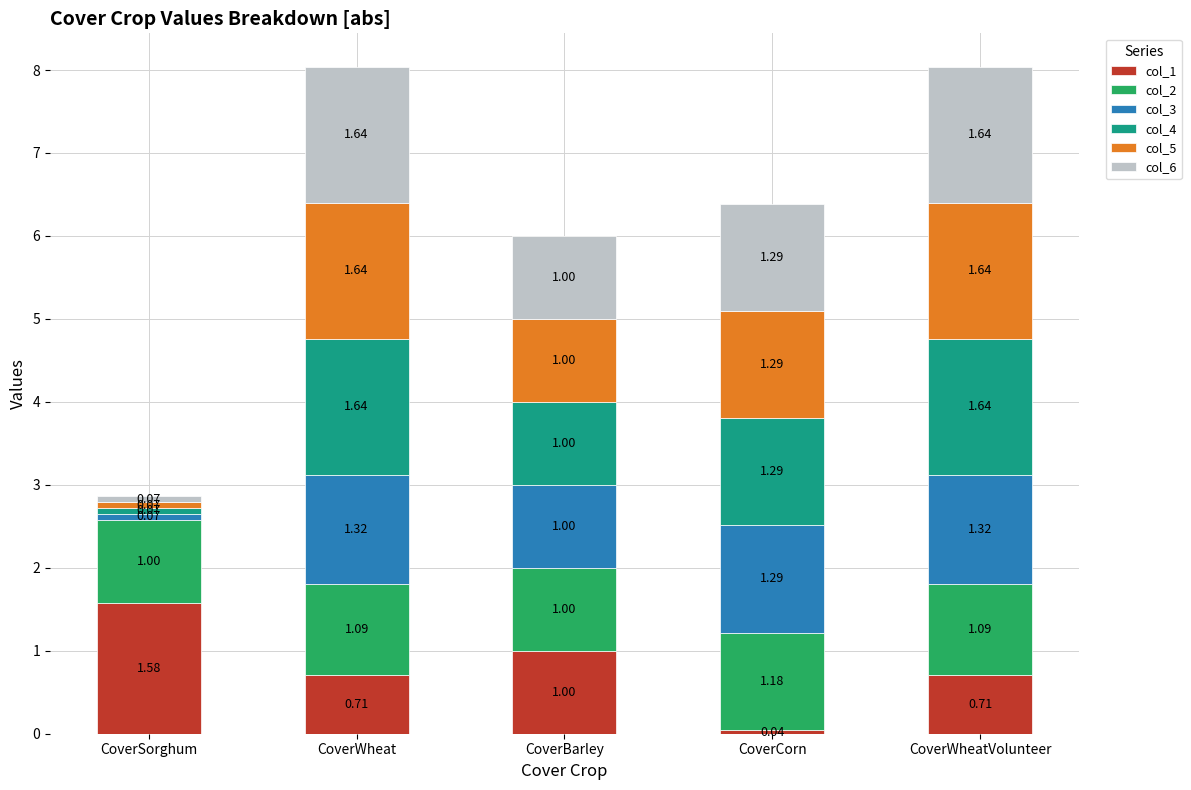

At which label does col_1 reach its peak?

CoverSorghum